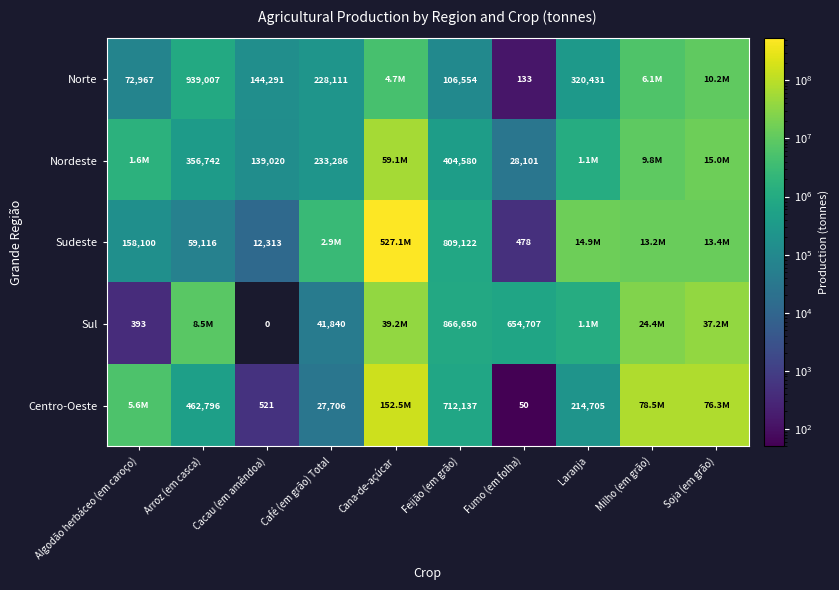

The value of Norte at Algodão herbáceo (em caroço) is 99290. True or false?

False